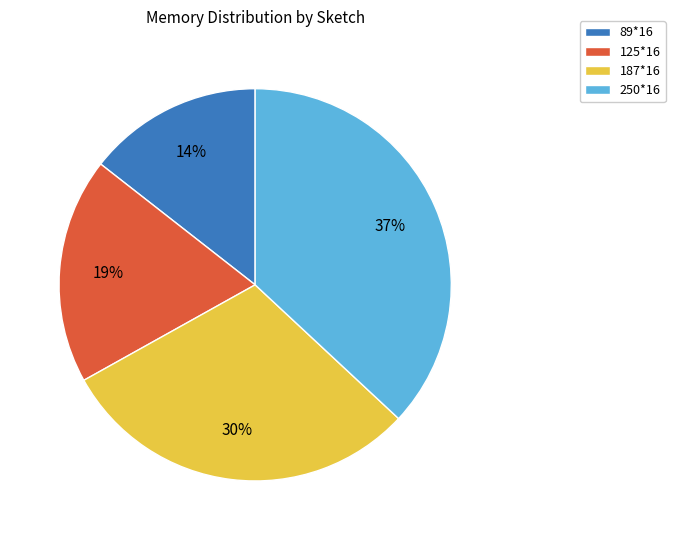

What percentage is the 125*16 slice, to the nearest percent?

19%